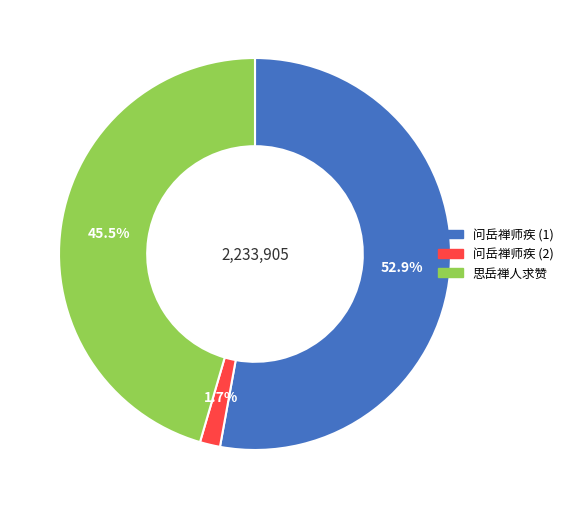

Which slice is the largest?

问岳禅师疾 (1)